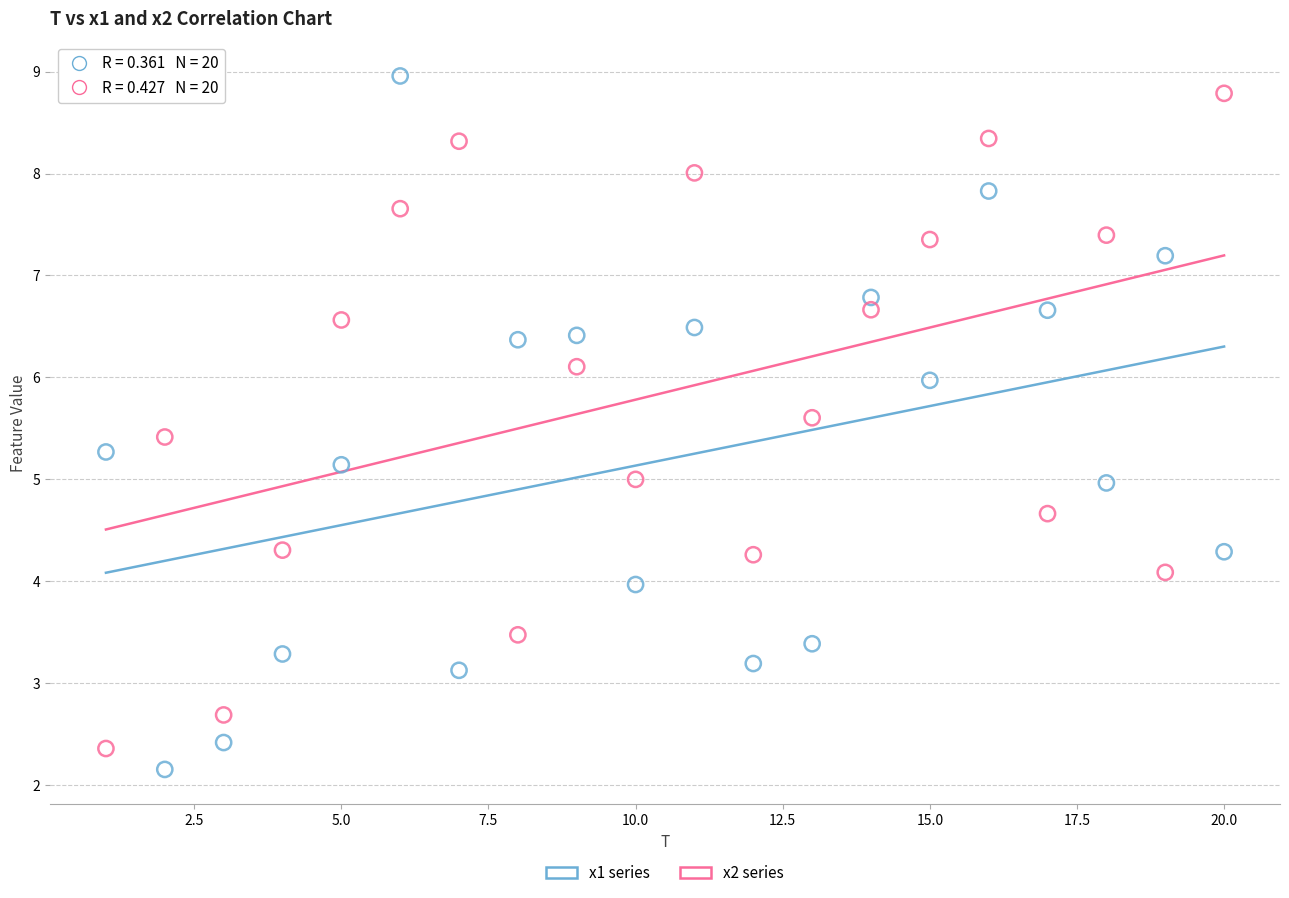

Which series has the widest spread of Y values?

x1 series